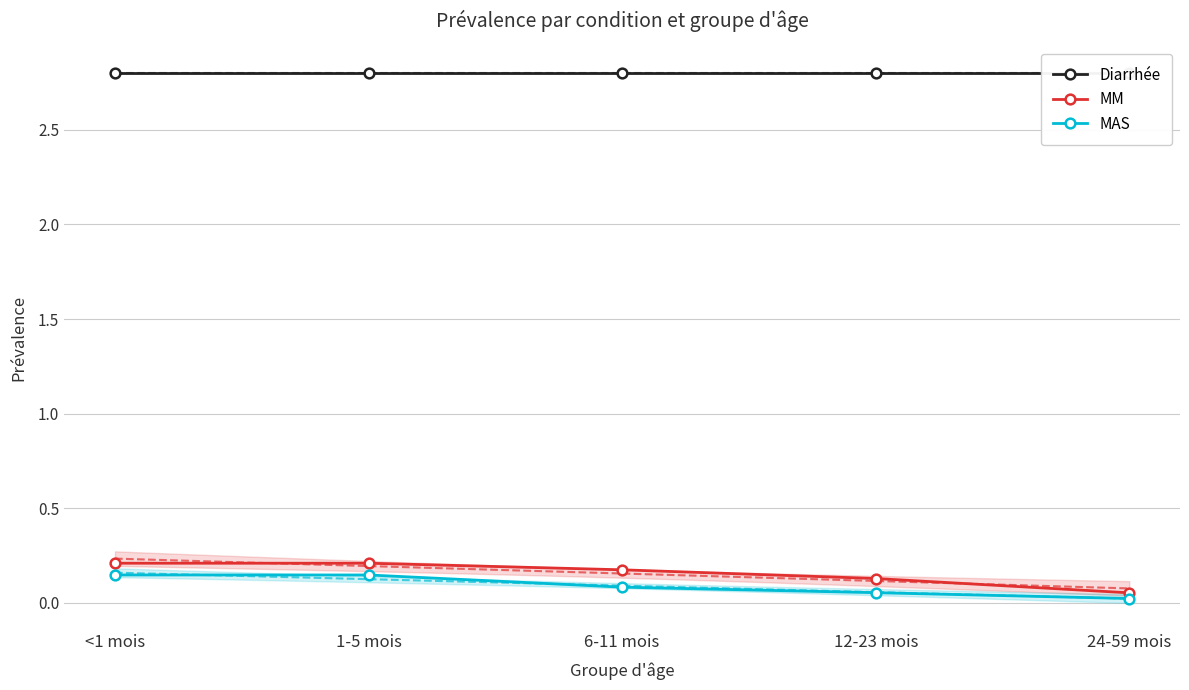

What position from the right is <1 mois?

5